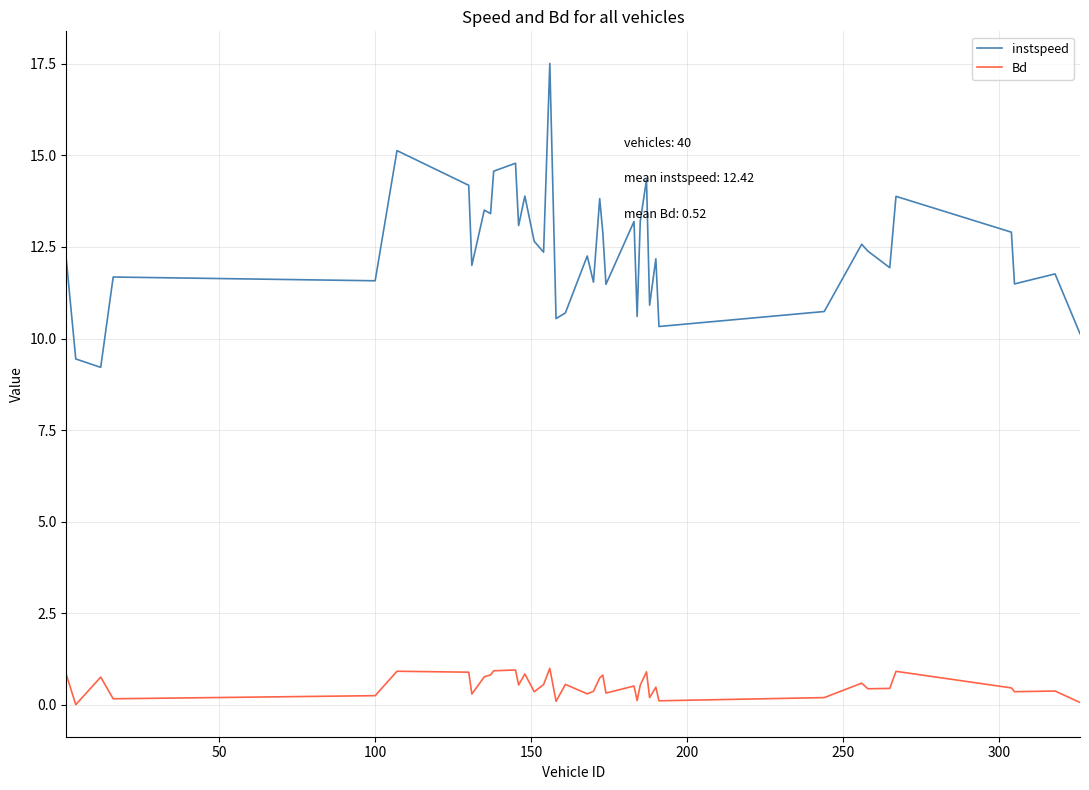

What is the difference between the maximum and minimum values in the Bd series?

1.0